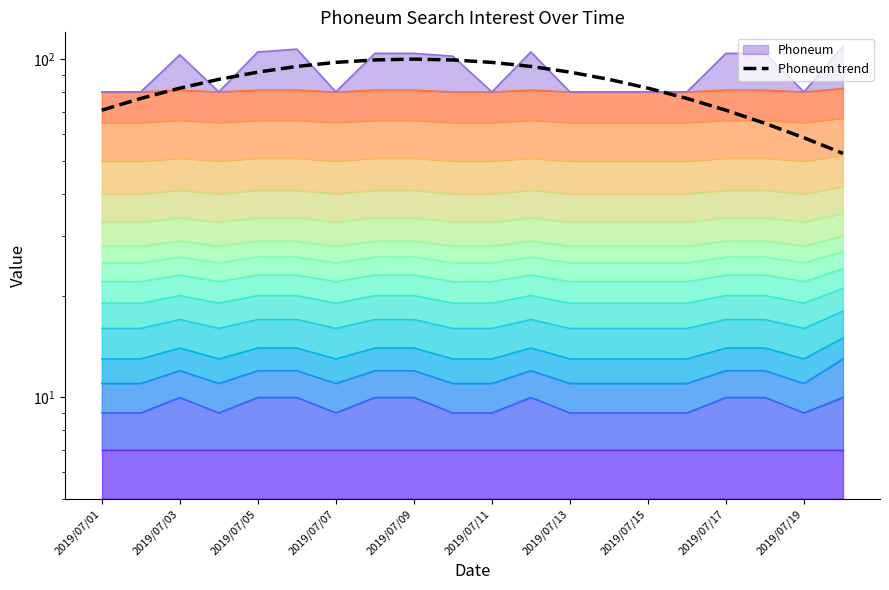

What is the sum of all values?

1676.3